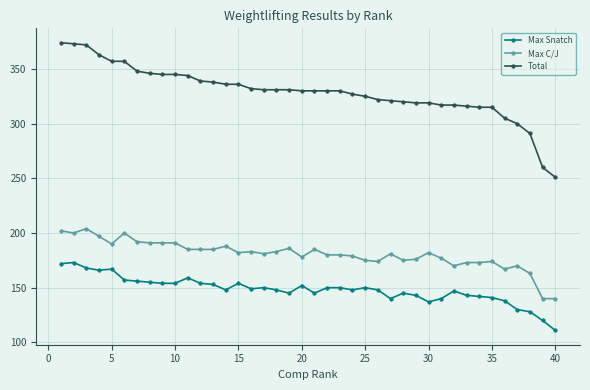

What is the average value of the Max Snatch series?

148